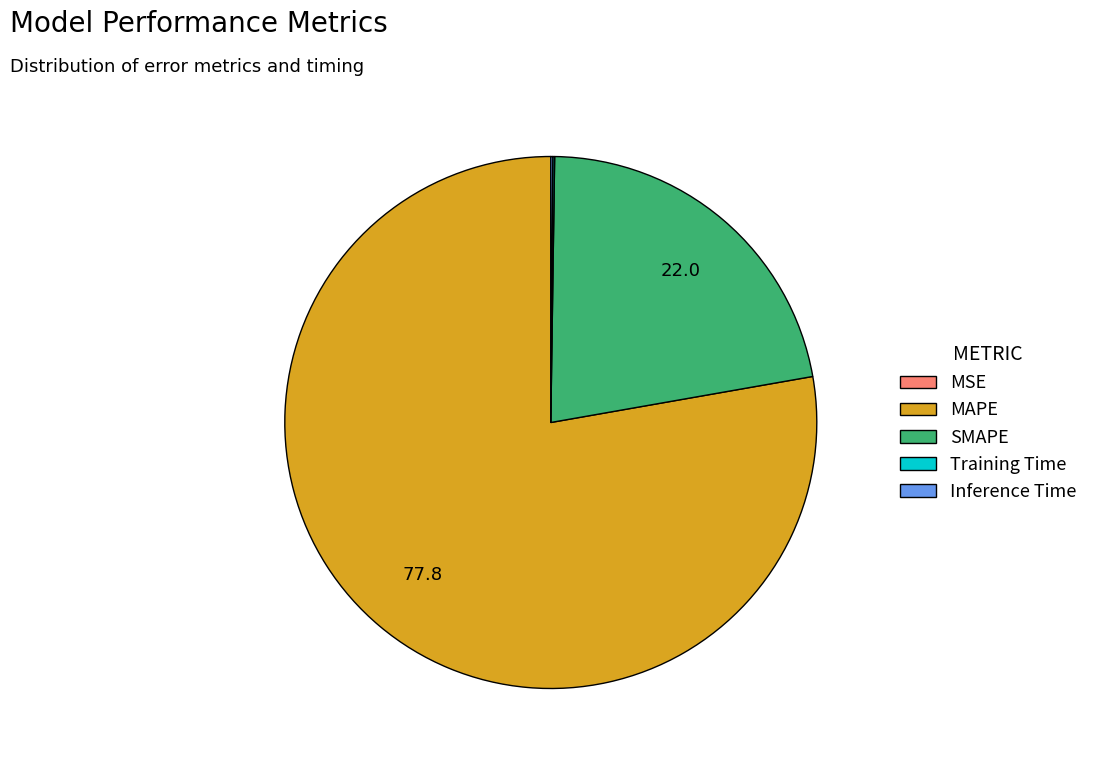

Is MAPE the majority of the pie?

Yes